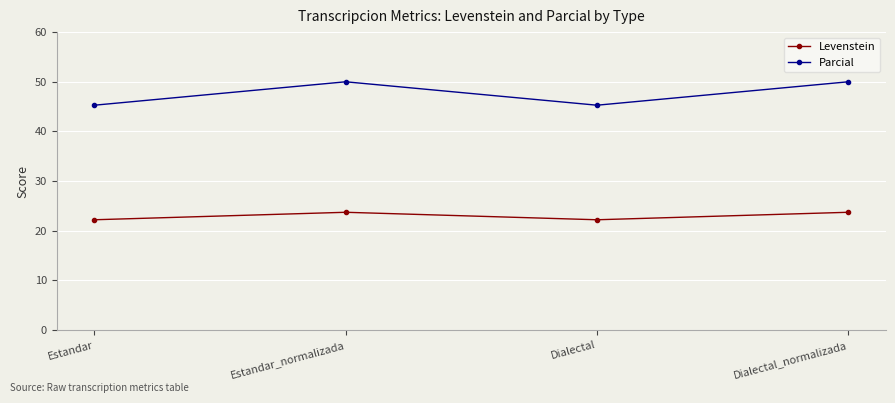

Read the Levenstein value at Dialectal_normalizada.

23.7